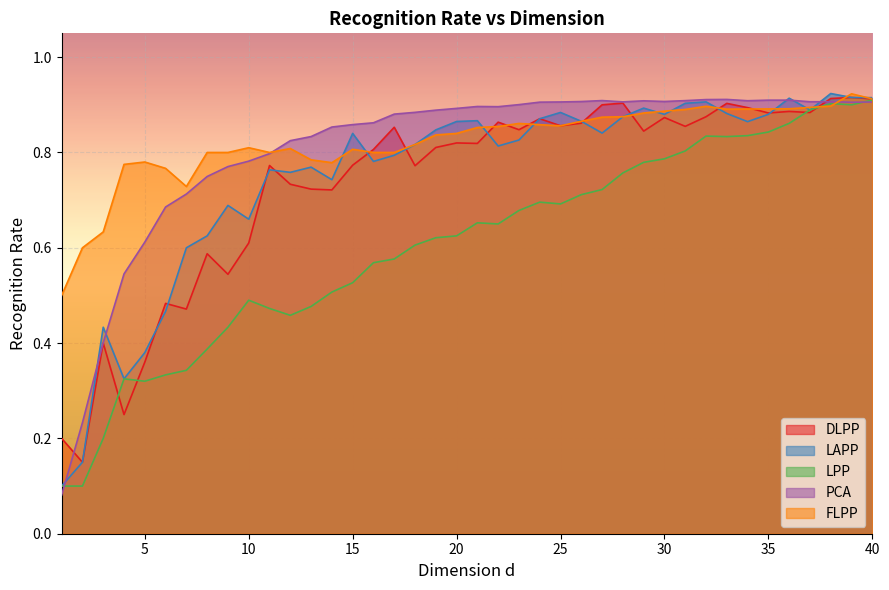

Which series changed the most between 6 and 36?

LPP